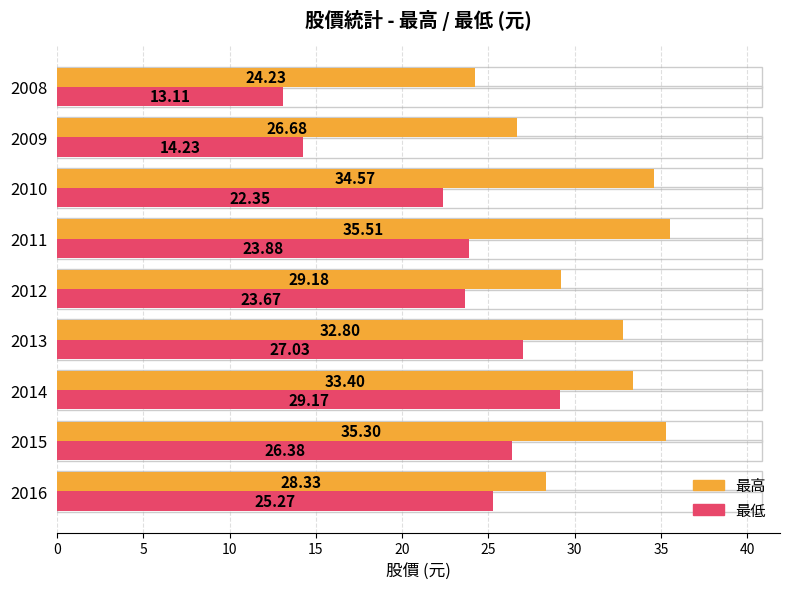

Between 2011 and 2008, which series saw the biggest shift?

最高